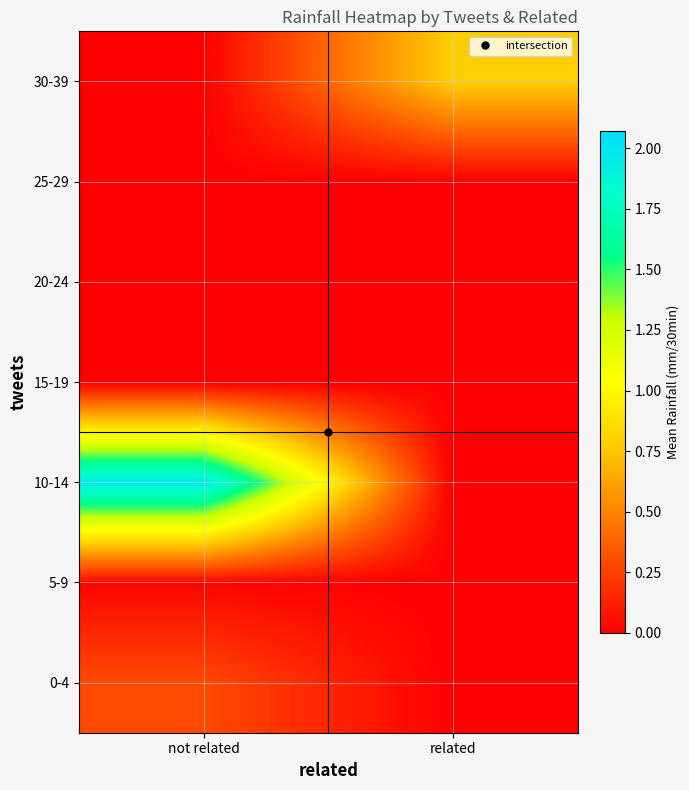

Reading left to right, list all the values displayed in this chart.

0-4: not related=0.3	related=0.0
5-9: not related=0.0	related=0.0
10-14: not related=2.0	related=0.0
15-19: not related=0.0	related=0.0
20-24: not related=0.0	related=0.0
25-29: not related=0.0	related=0.0
30-39: not related=0.0	related=0.8